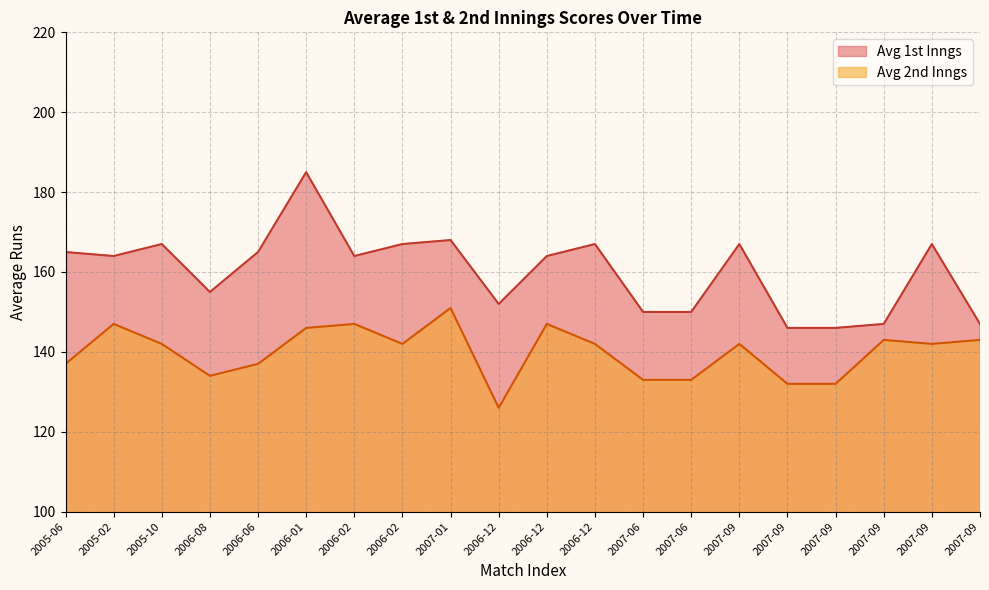

What is the spread (max minus min) of values at 2006-06?

28